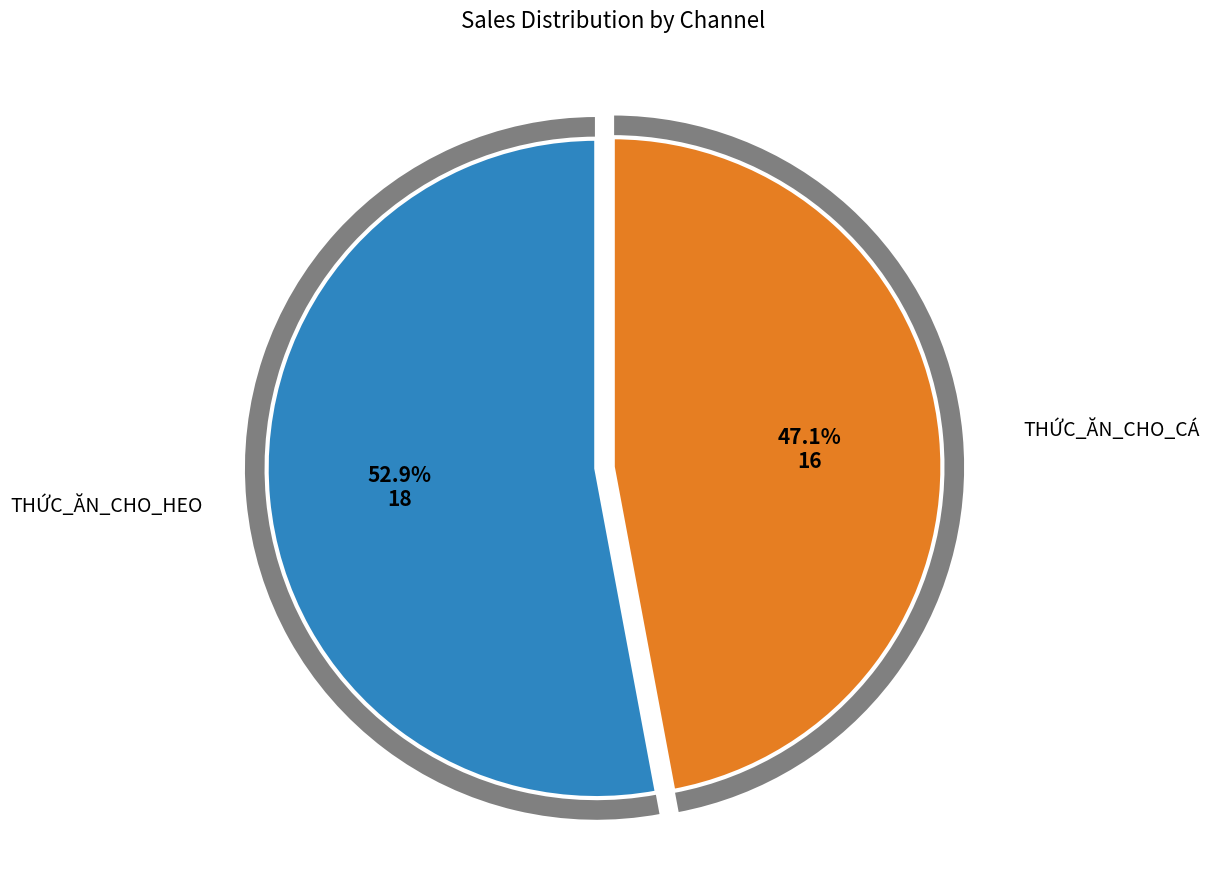

What percentage is the THỨC_ĂN_CHO_CÁ slice, to the nearest percent?

47%